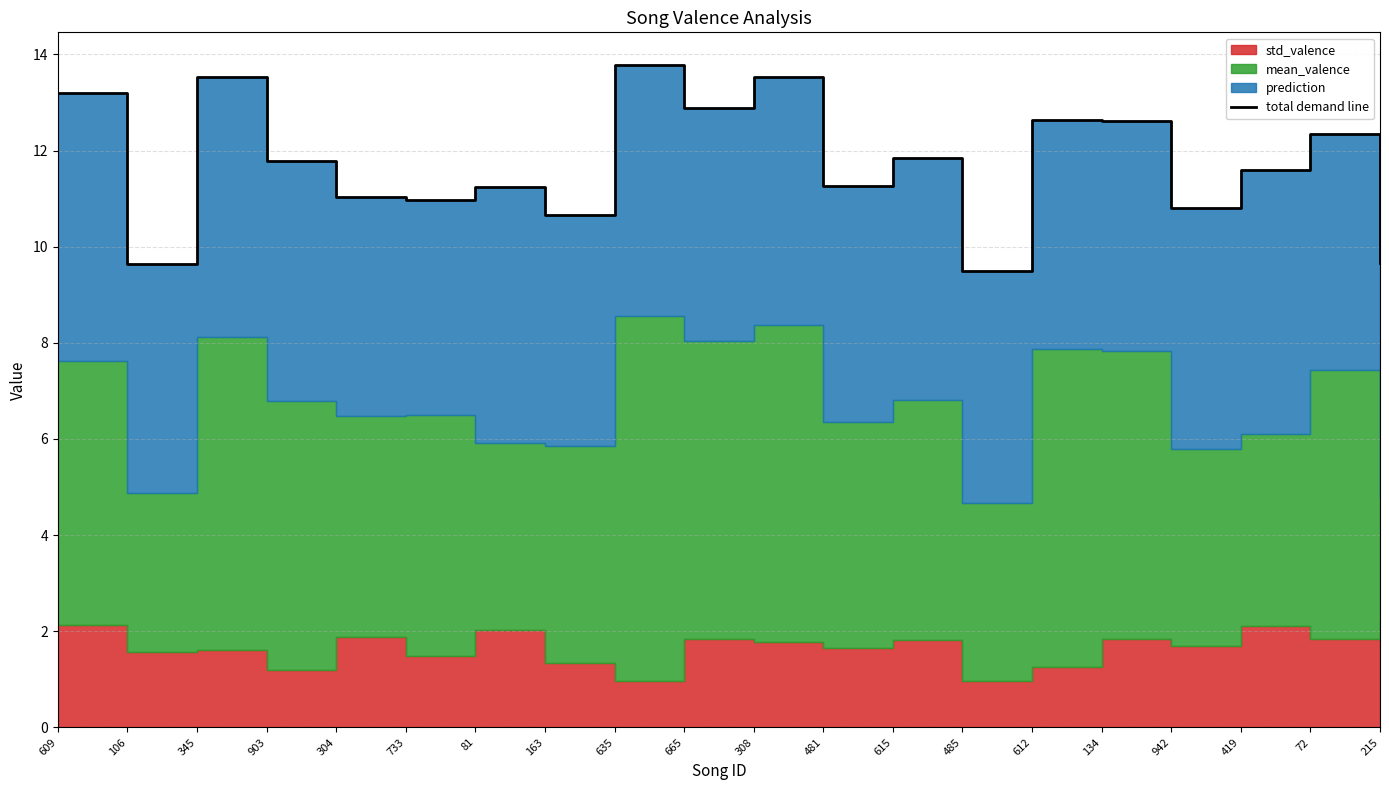

What is the maximum value shown in the chart?

13.8